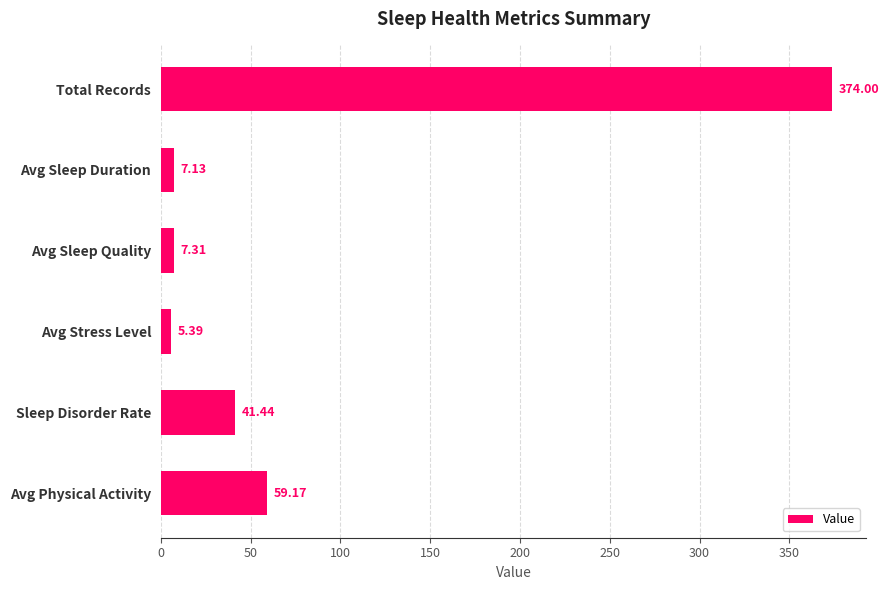

What is the label of the 5th bar from the bottom?

Avg Sleep Duration